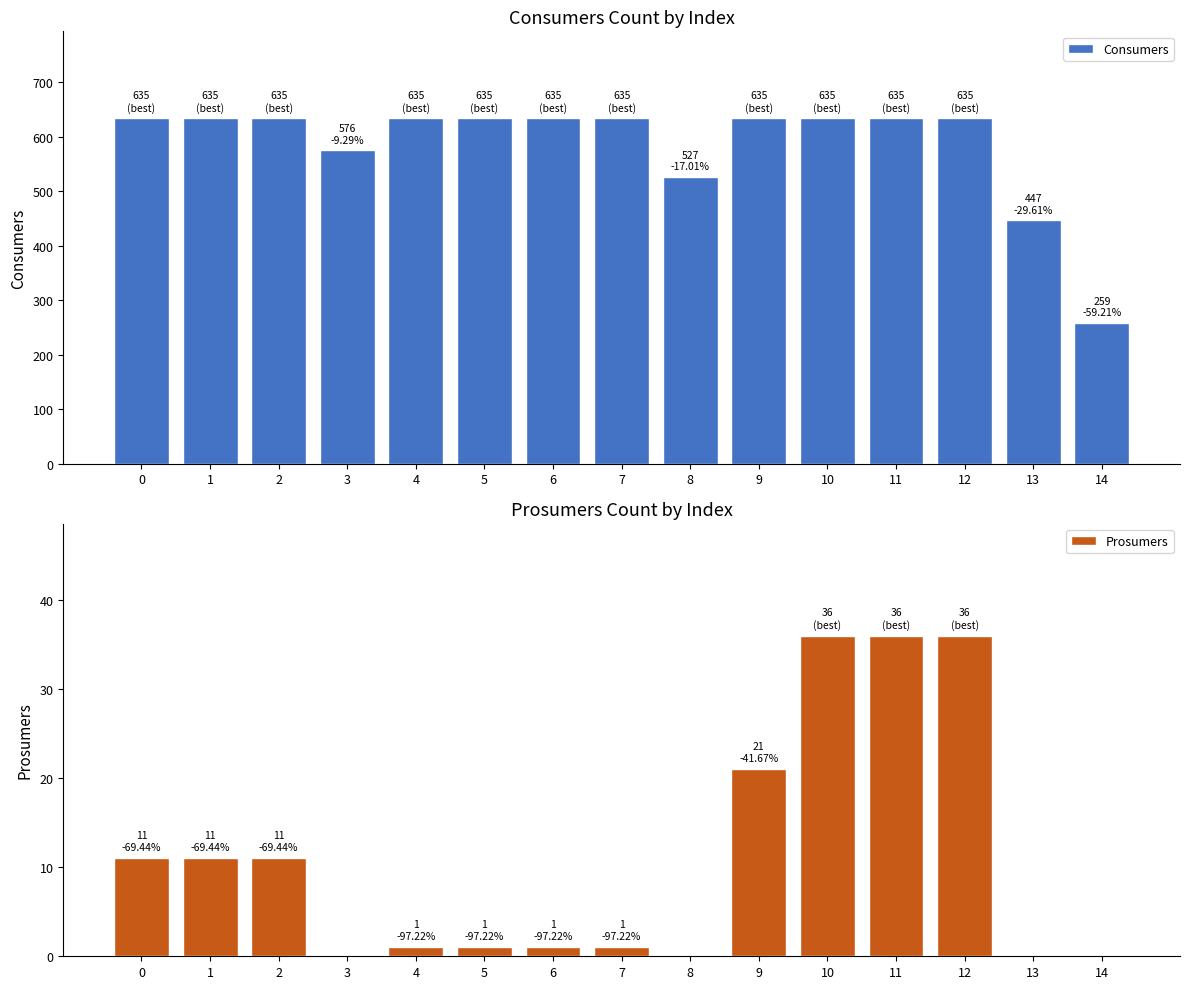

What is the average value of the Prosumers series?

11